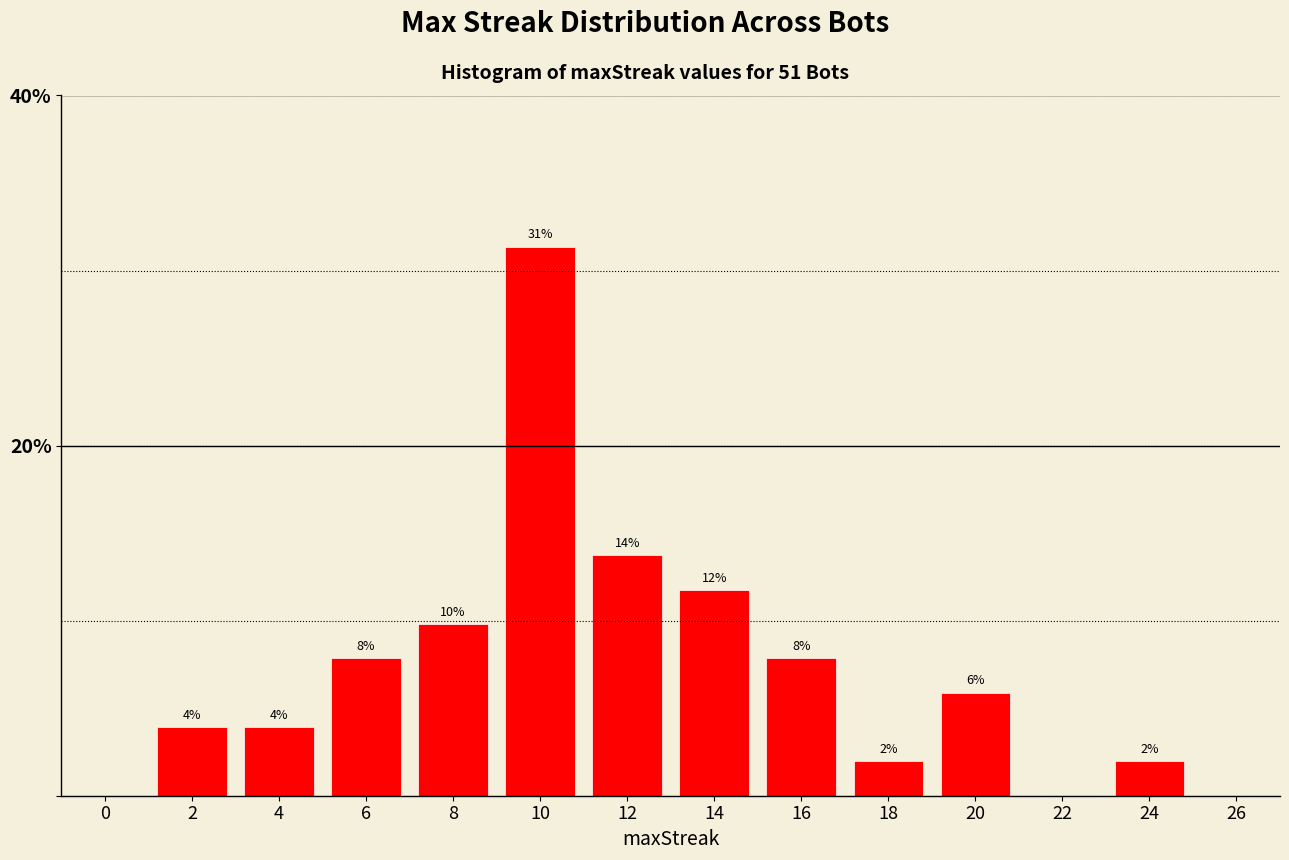

Does the chart contain any negative values?

No